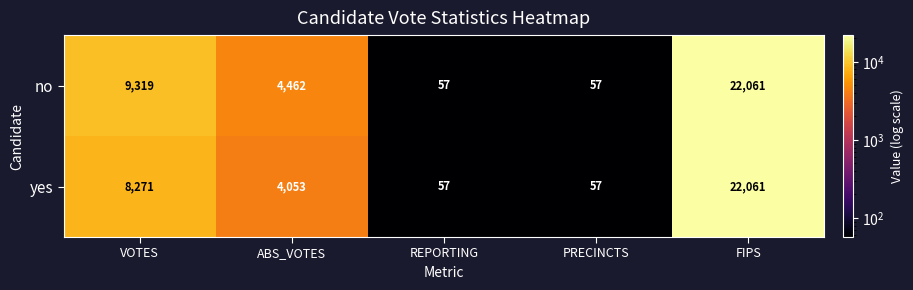

Reading left to right, what are all the values shown in this chart?

no: VOTES=9319	ABS_VOTES=4462	REPORTING=57	PRECINCTS=57	FIPS=22061
yes: VOTES=8271	ABS_VOTES=4053	REPORTING=57	PRECINCTS=57	FIPS=22061